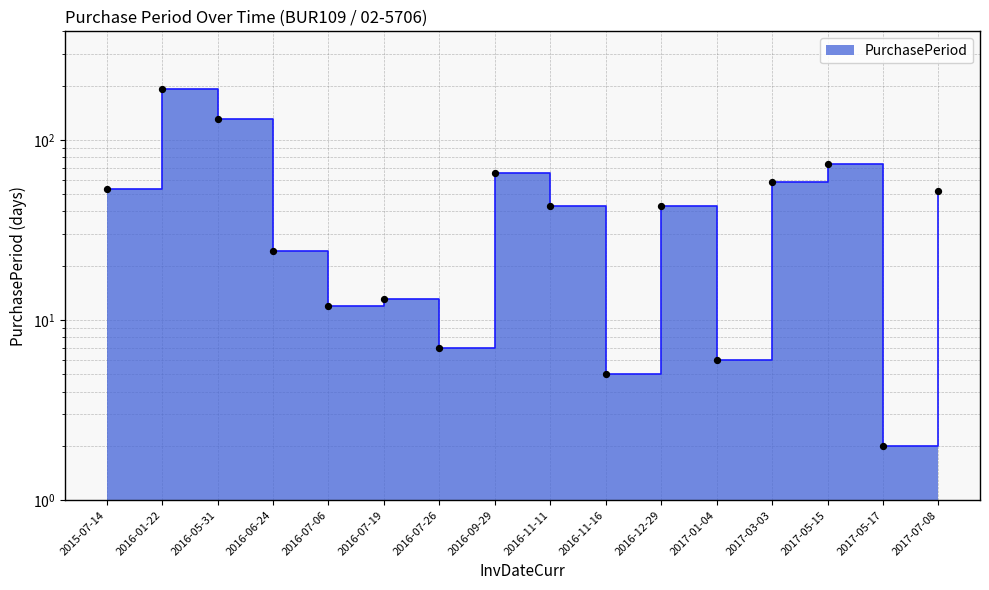

Approximately how many times larger is the value at 2016-07-06 compared to 2016-05-31?

0.1